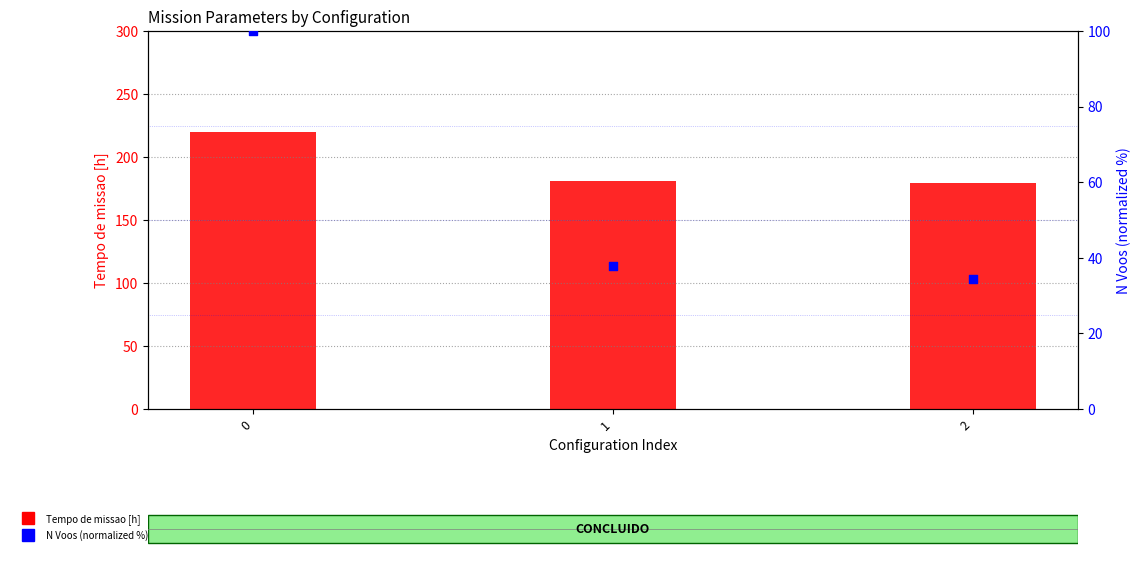

What are all the series names shown in the legend?

Tempo de missao [h], N Voos (normalized %)